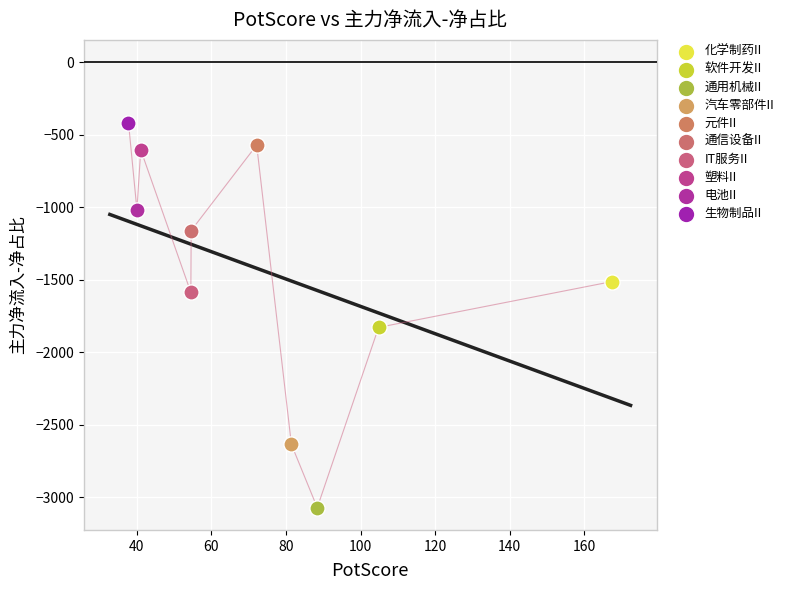

What are all the series names shown in the legend?

化学制药II, 软件开发II, 通用机械II, 汽车零部件II, 元件II, 通信设备II, IT服务II, 塑料II, 电池II, 生物制品II